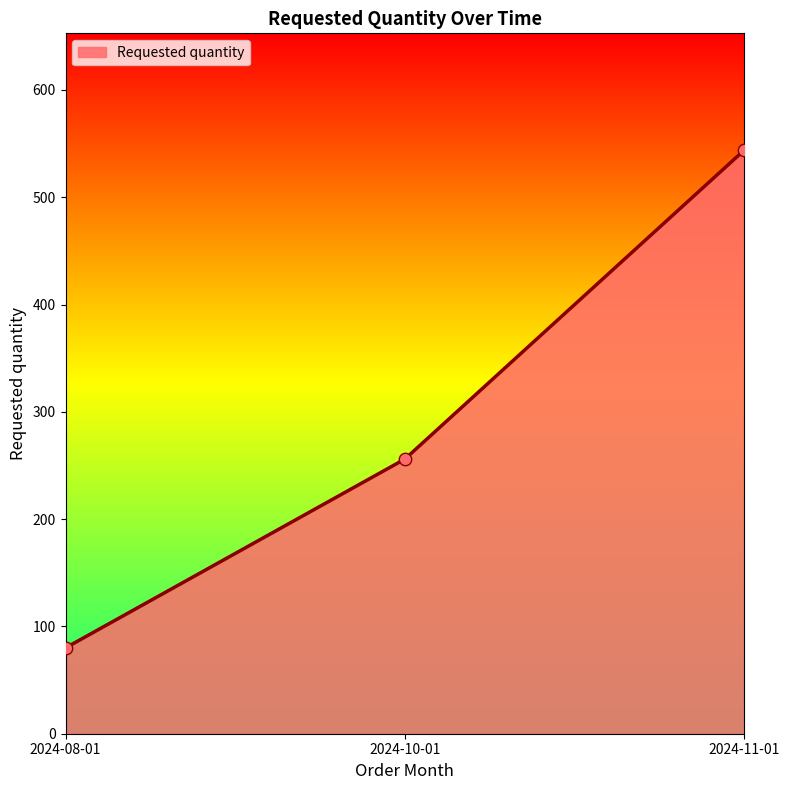

What is the change in value from 2024-08-01 to 2024-11-01?

+464